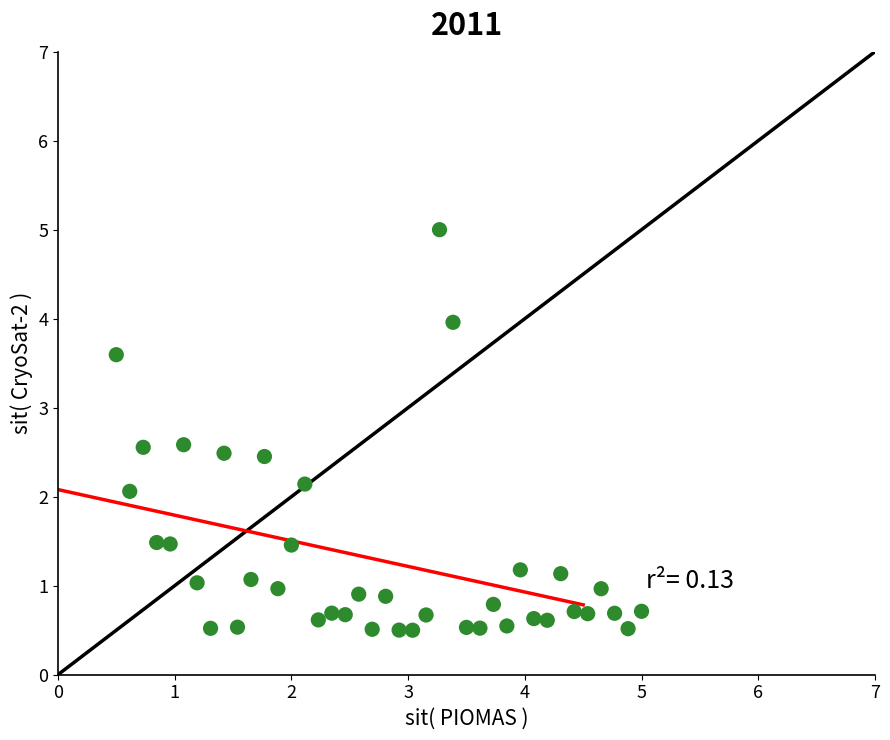

What is the range of Y values (max minus min)?

4.5